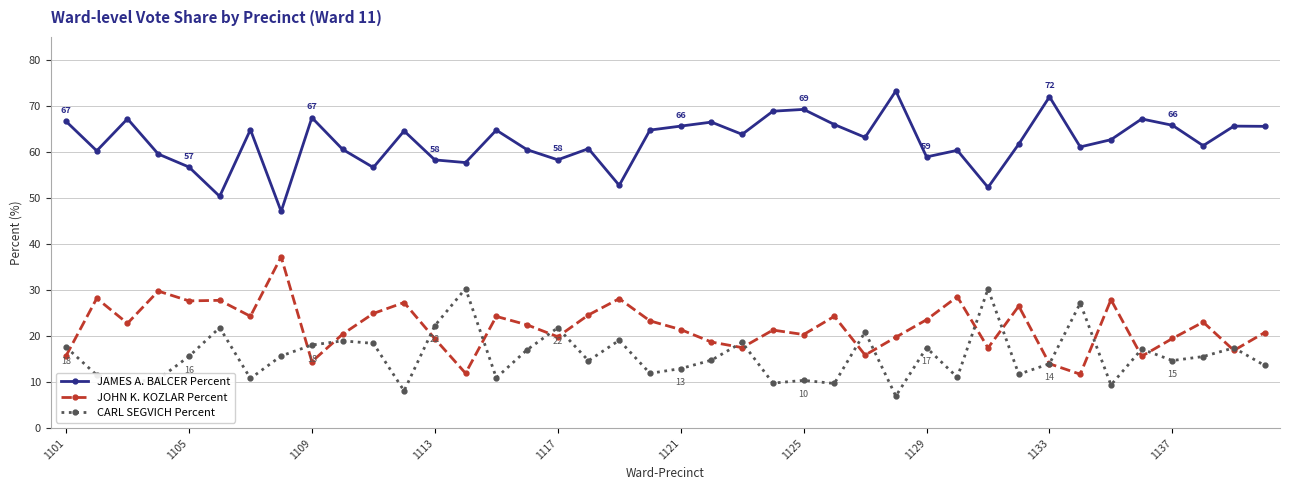

At how many categories does at least one series exceed 55?

36